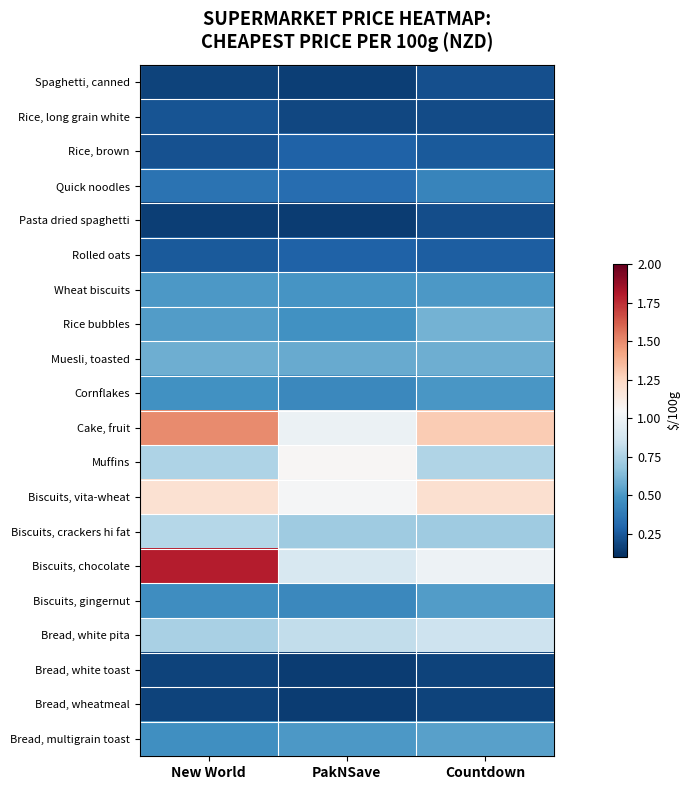

What is the total value across all series at PakNSave?

10.1